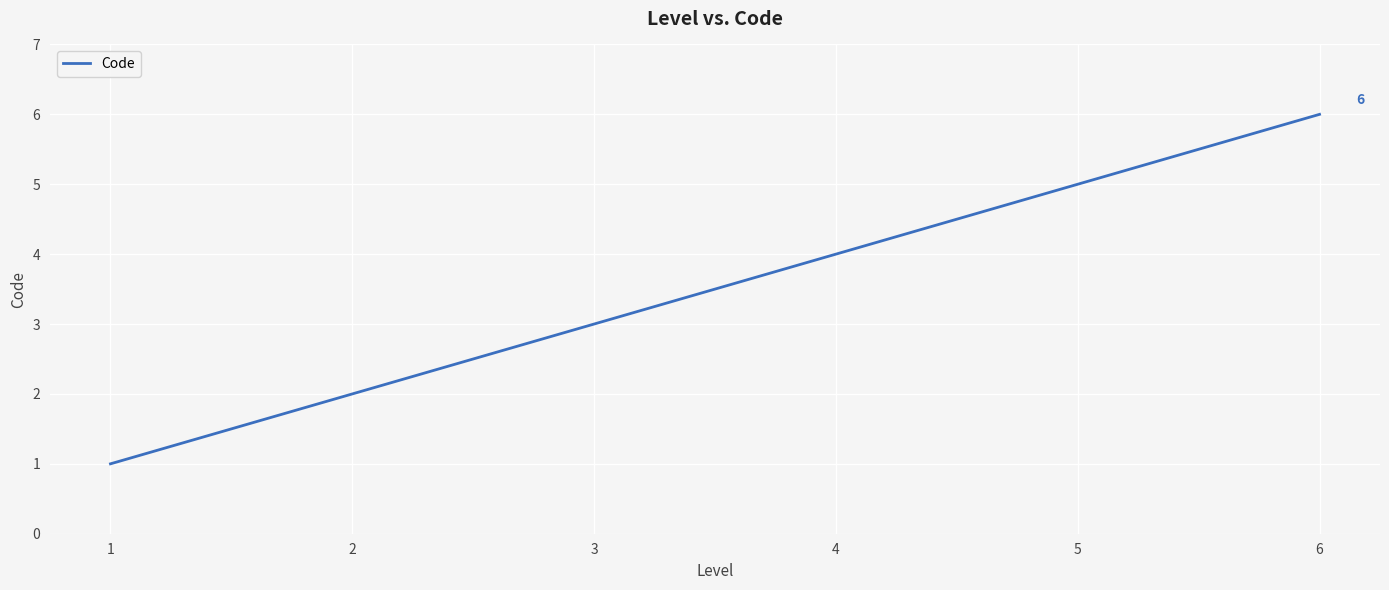

How many categories are shown in the chart?

6